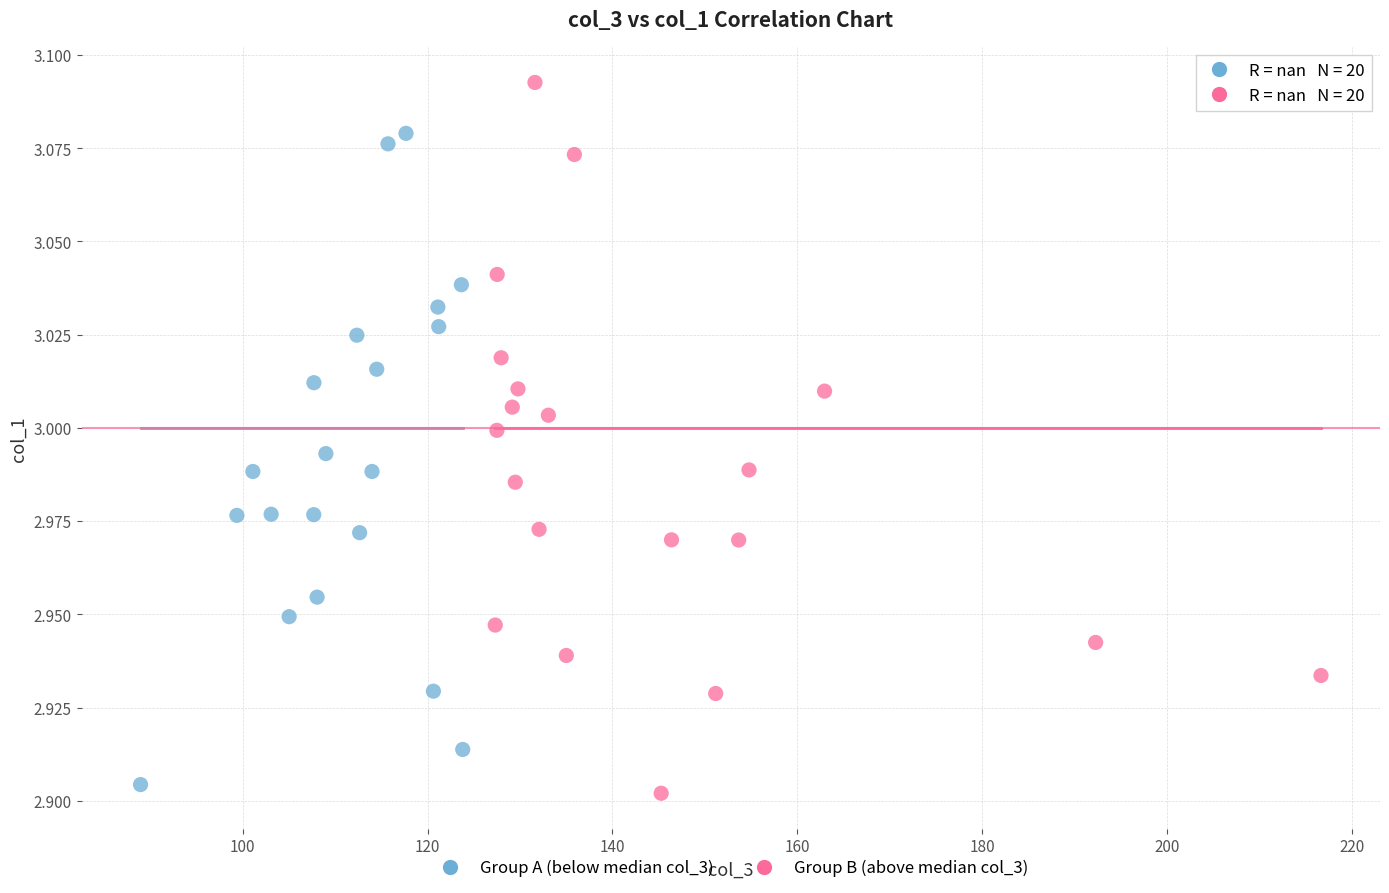

Which series contains the lowest Y value?

Group B (above median col_3)